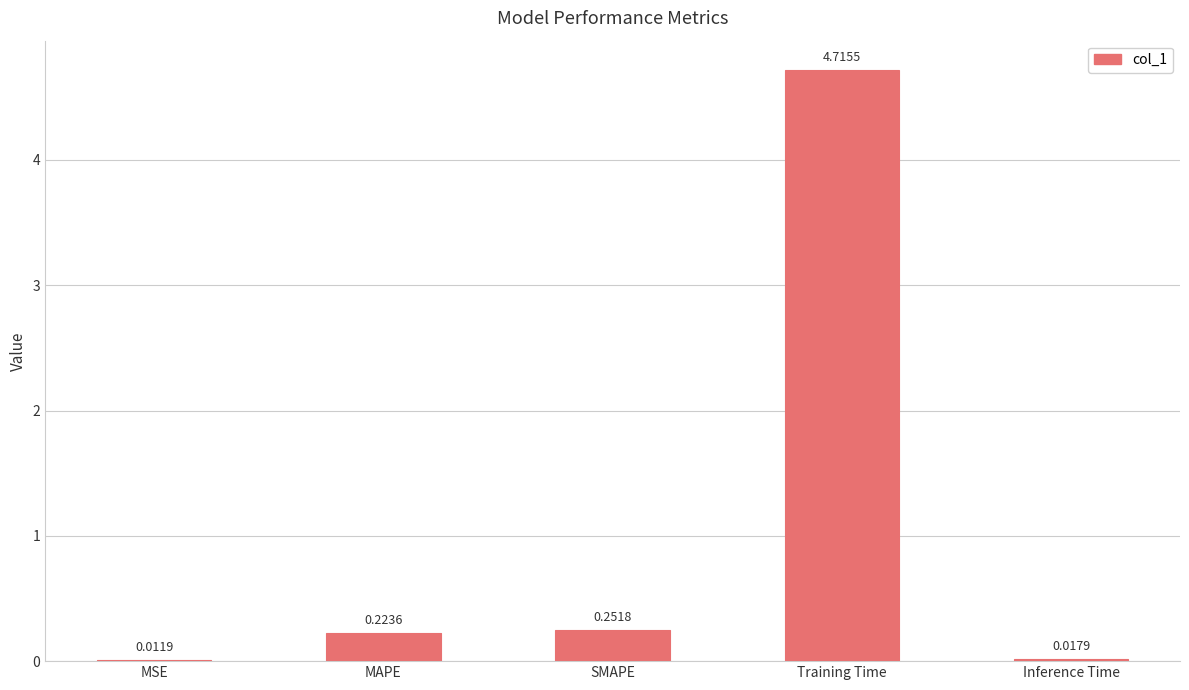

Which category has the highest value across all series?

Training Time